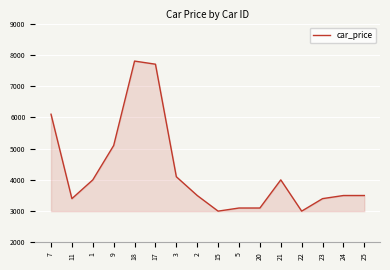

Reading left to right, transcribe all the data shown in this chart.

7=6100	11=3400	1=4000	9=5100	18=7800	17=7700	3=4100	2=3500	15=3000	5=3100	20=3100	21=4000	22=3000	23=3400	24=3500	25=3500